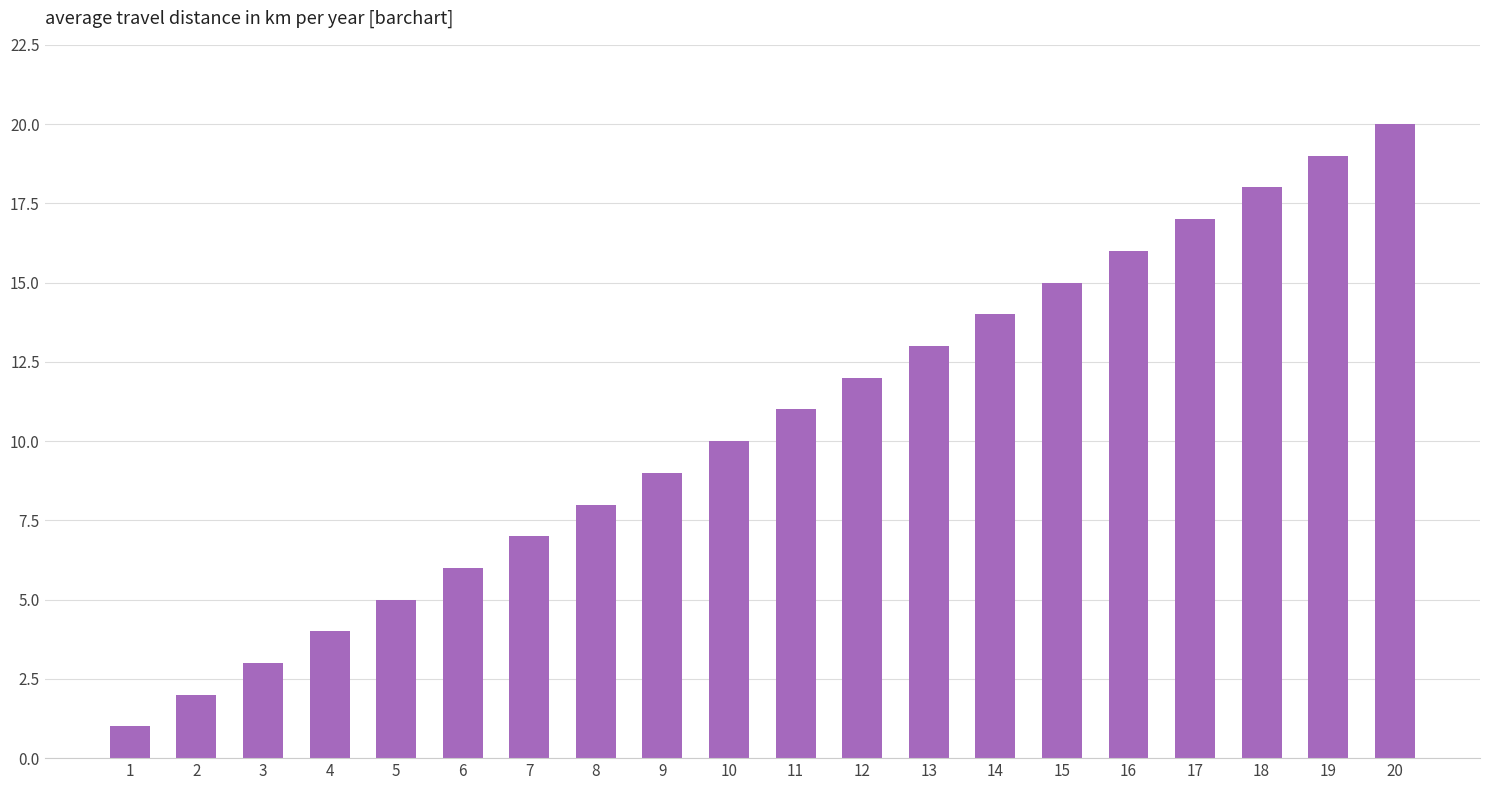

What is the greatest value displayed?

20